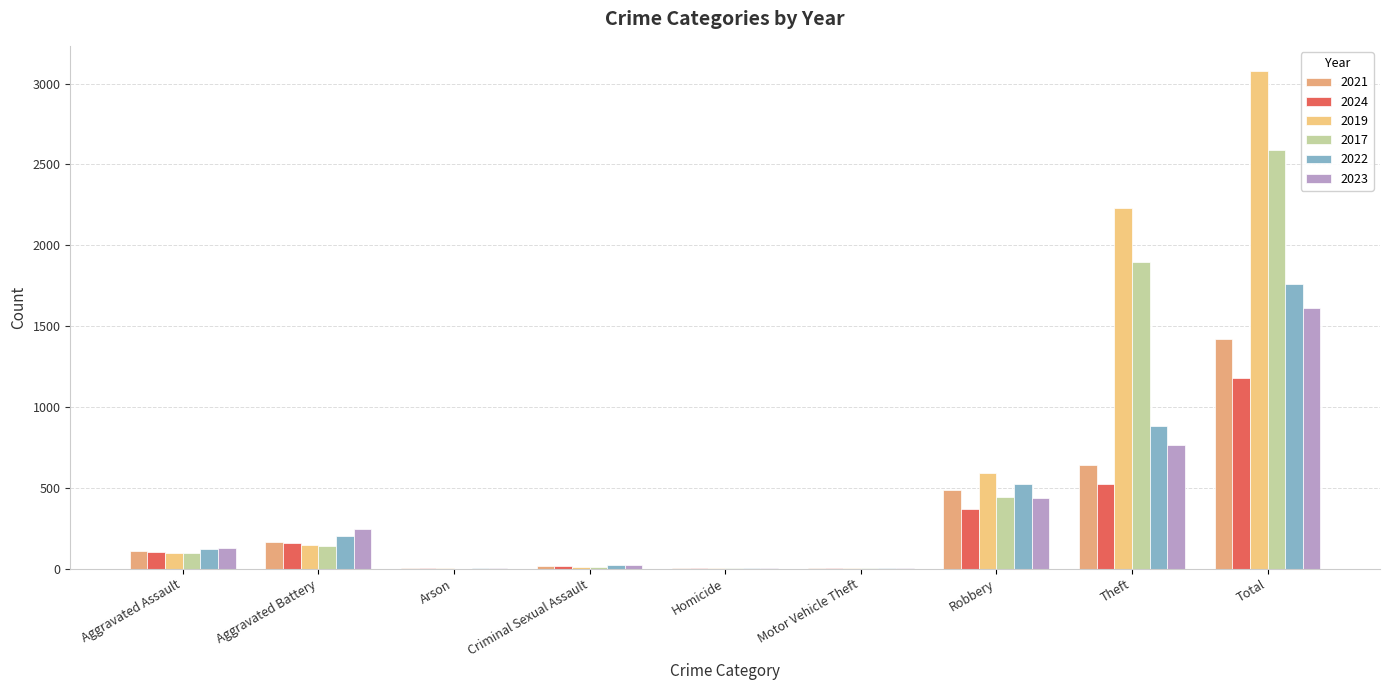

Where is 2019 nearest to the value 1540?

Theft